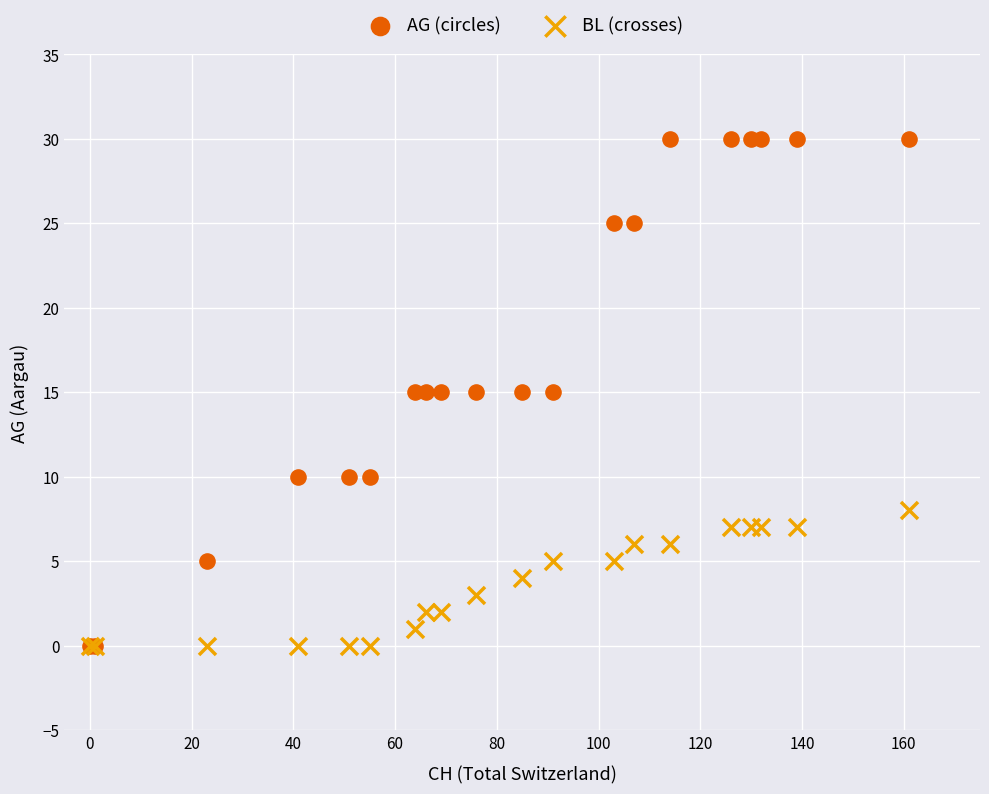

Which series reaches the maximum Y coordinate?

AG (circles)